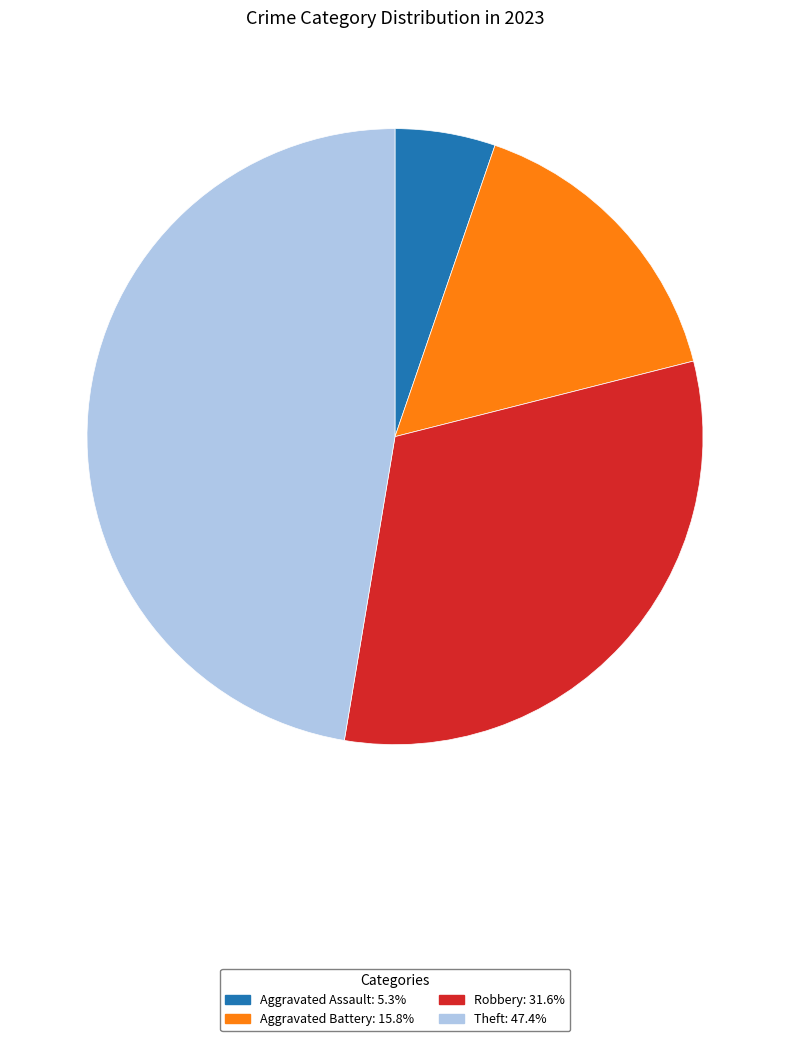

Is there a majority slice in this chart?

No